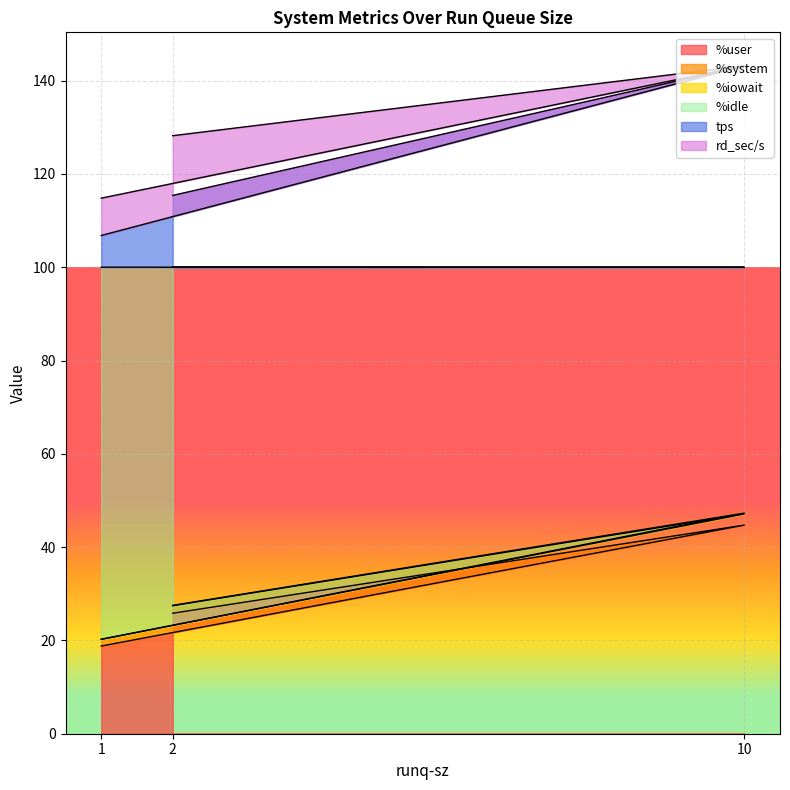

Rank the categories by %system value from highest to lowest.

10, 2, 1